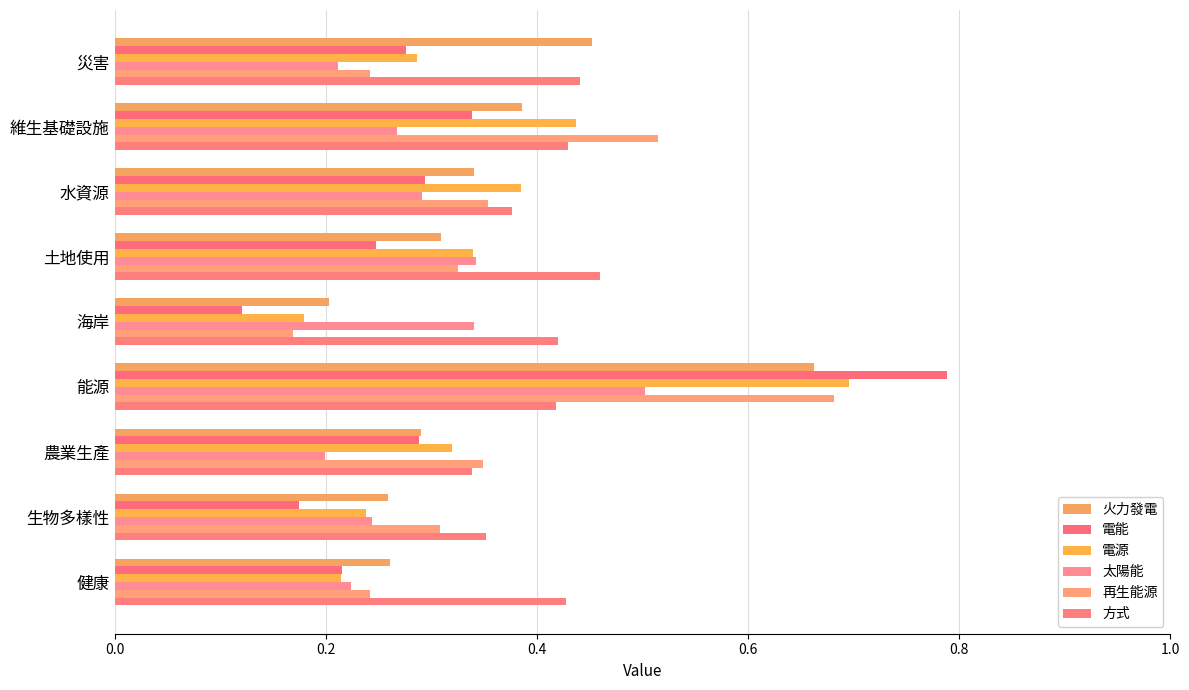

Reading left to right, list all the values displayed in this chart.

火力發電: 0.5	0.4	0.3	0.3	0.2	0.7	0.3	0.3	0.3
電能: 0.3	0.3	0.3	0.2	0.1	0.8	0.3	0.2	0.2
電源: 0.3	0.4	0.4	0.3	0.2	0.7	0.3	0.2	0.2
太陽能: 0.2	0.3	0.3	0.3	0.3	0.5	0.2	0.2	0.2
再生能源: 0.2	0.5	0.4	0.3	0.2	0.7	0.3	0.3	0.2
方式: 0.4	0.4	0.4	0.5	0.4	0.4	0.3	0.4	0.4